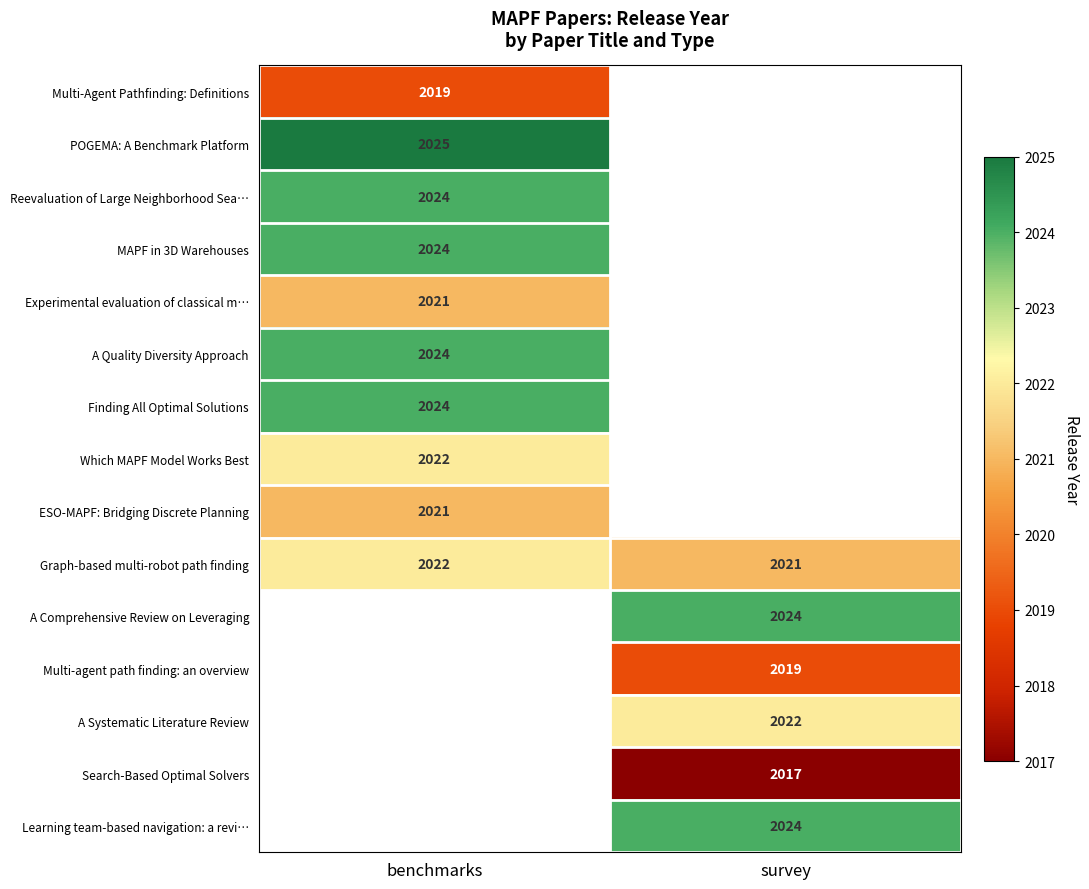

Is it true that Finding All Optimal Solutions equals 630 at benchmarks?

False